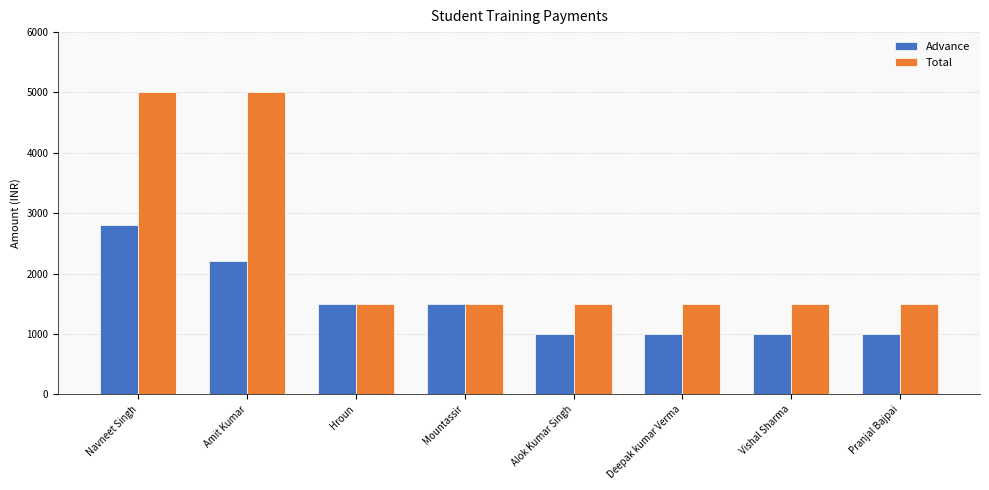

Reading right to left, extract all data points from this chart.

Advance: Pranjal Bajpai=1000	Vishal Sharma=1000	Deepak kumar Verma=1000	Alok Kumar Singh=1000	Mountassir=1500	Hroun=1500	Amit Kumar=2200	Navneet Singh=2800
Total: Pranjal Bajpai=1500	Vishal Sharma=1500	Deepak kumar Verma=1500	Alok Kumar Singh=1500	Mountassir=1500	Hroun=1500	Amit Kumar=5000	Navneet Singh=5000